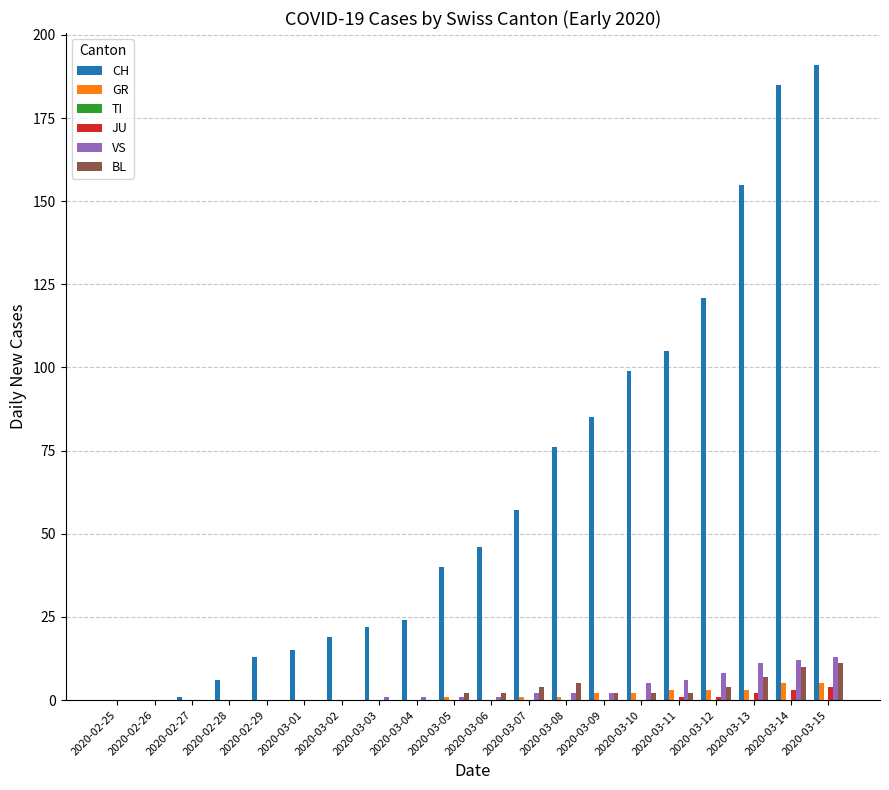

How many series are shown in this chart?

5